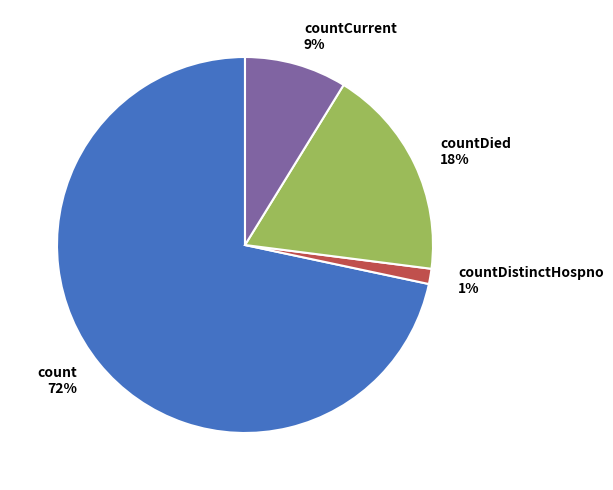

To the nearest percent, what is the combined percentage of countDied and countCurrent?

27%